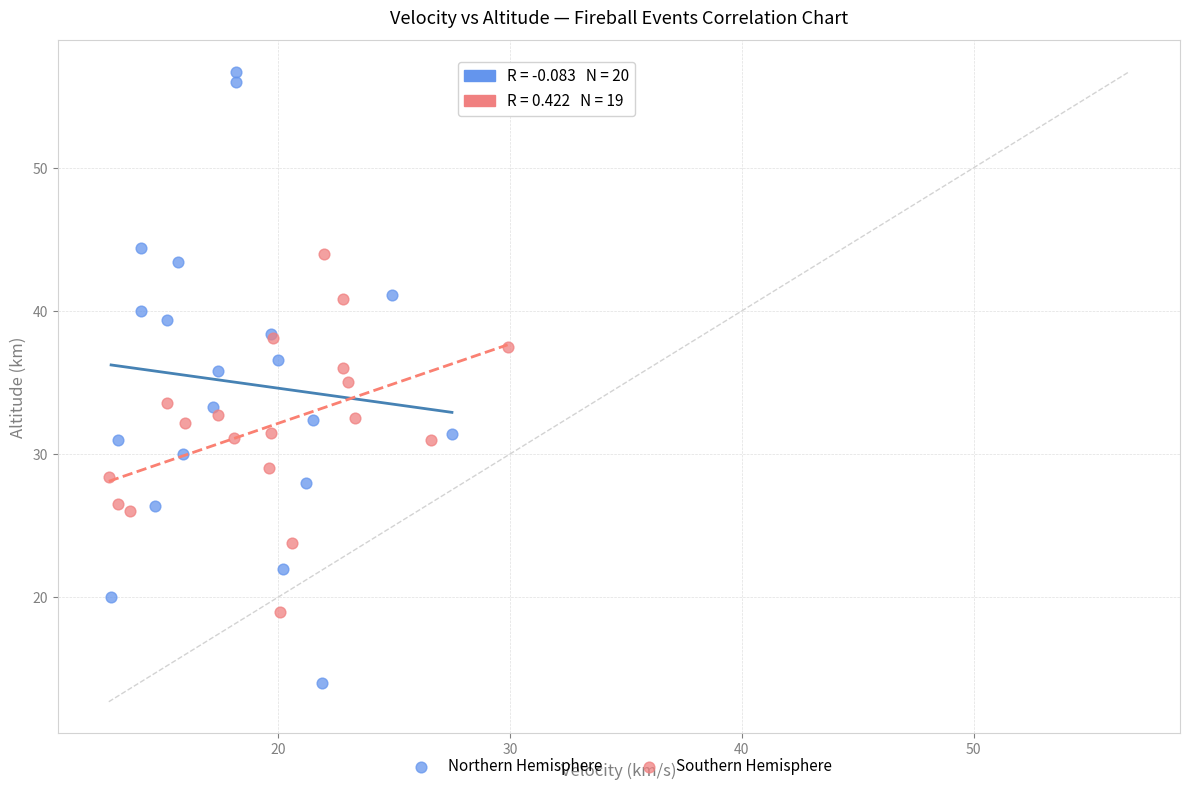

Which series reaches the minimum Y coordinate?

Northern Hemisphere